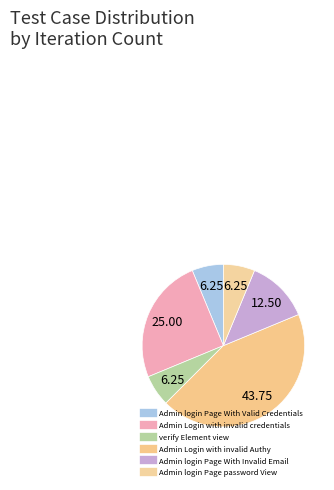

How many slices are in this pie chart?

6